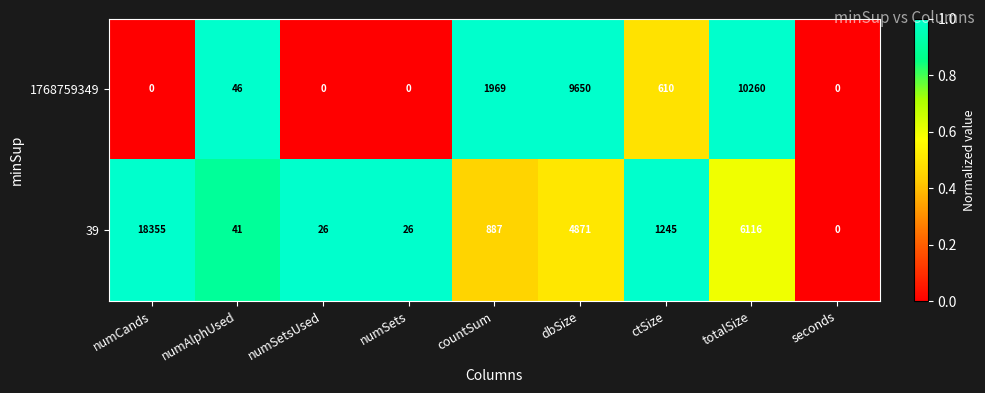

Reading left to right, transcribe all the data shown in this chart.

1768759349: 0	46	0	0	1969	9650	610	10260	0
39: 18355	41	26	26	887	4871	1245	6116	0